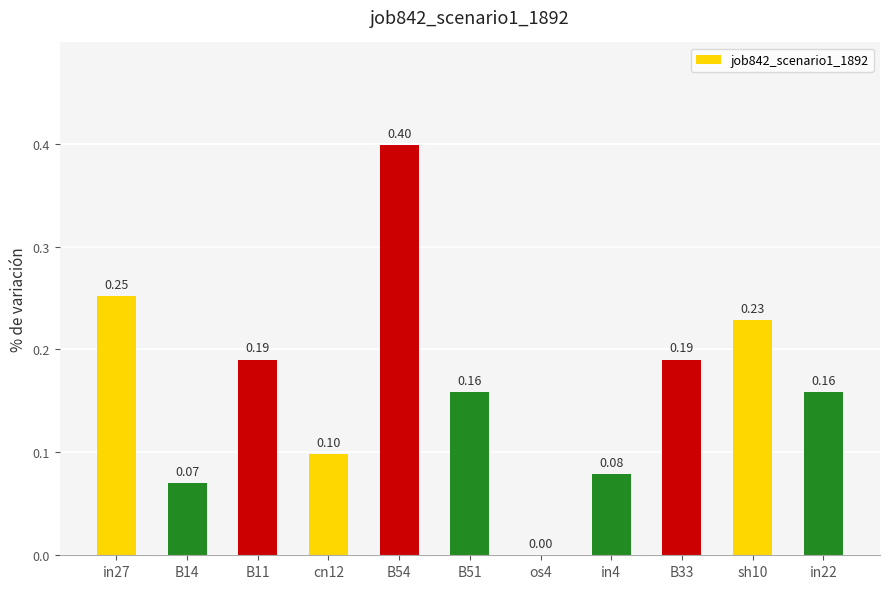

What is the sum of the values at in27 and B51?

0.4